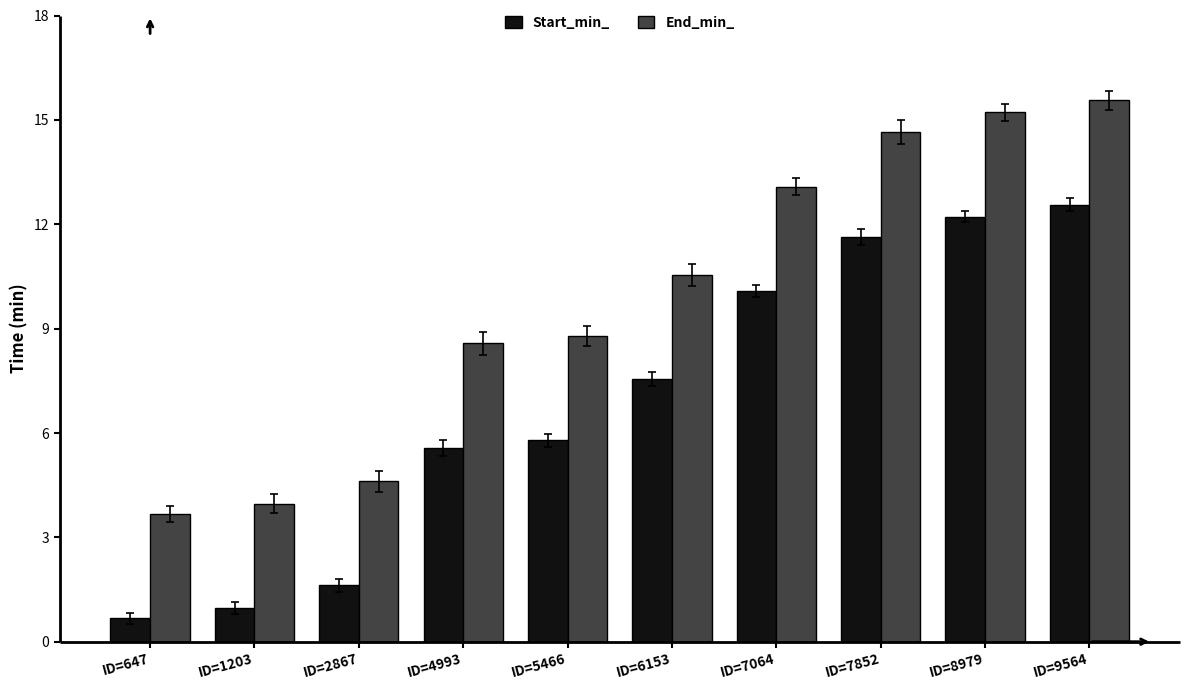

What is the greatest value displayed?

15.6